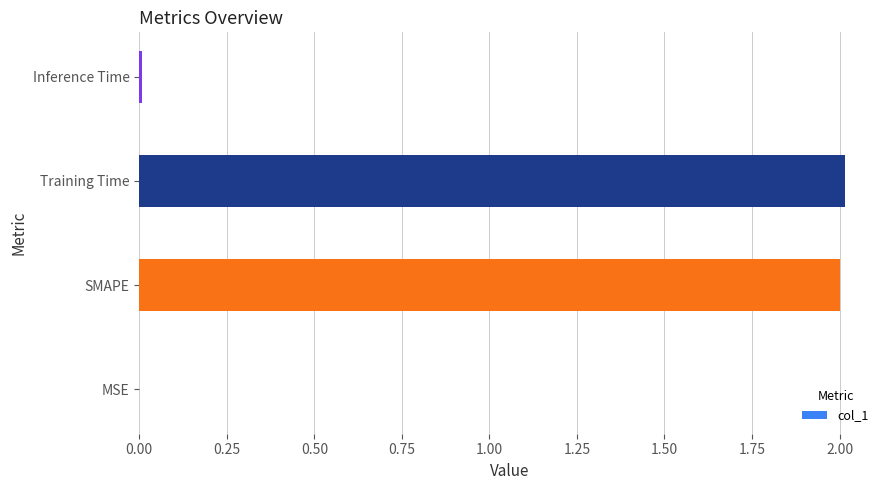

What is the maximum value shown in the chart?

2.0